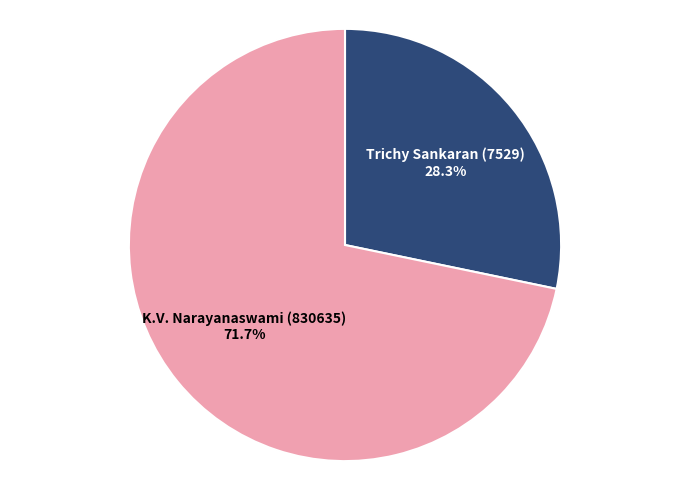

Combined, what portion of the pie is K.V. Narayanaswami (830635) and Trichy Sankaran (7529)?

100.0%